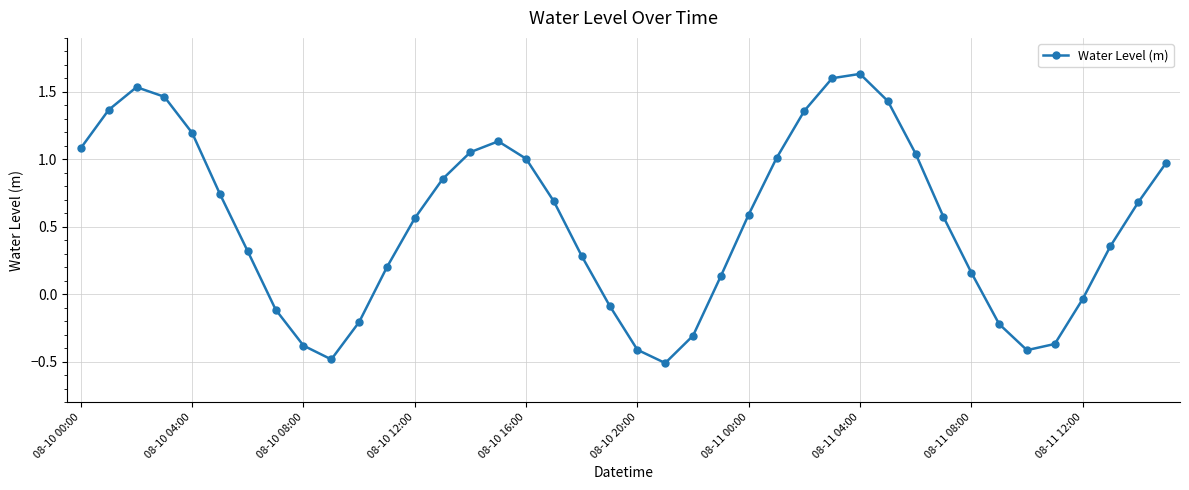

What is the value of the 7th point from the left?

0.3